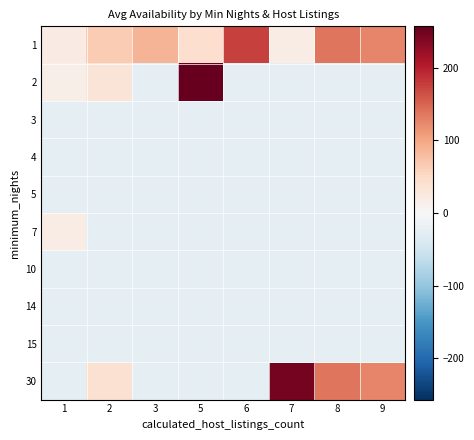

At which category does the chart reach its minimum across all series?

3